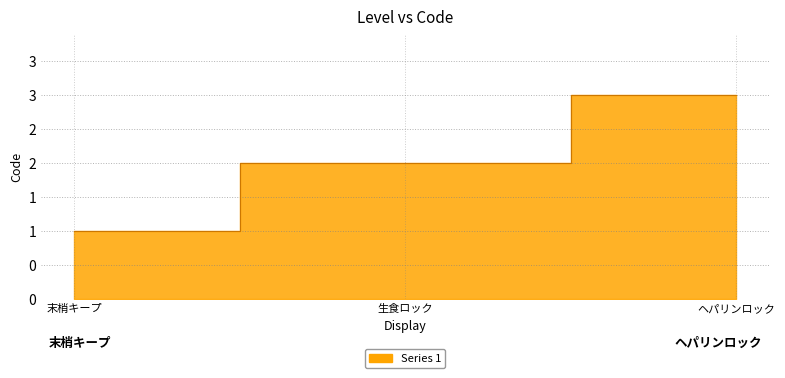

Rank the categories by value from lowest to highest.

末梢キープ, 生食ロック, ヘパリンロック